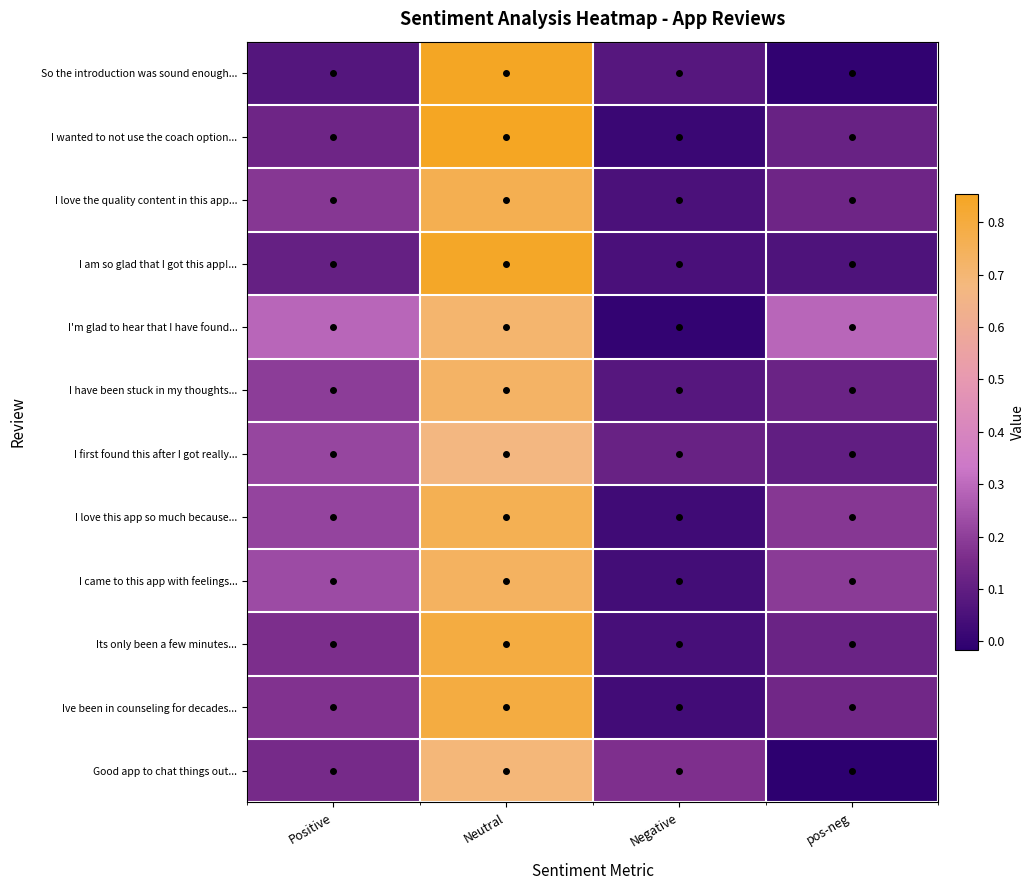

Reading left to right, transcribe all the data shown in this chart.

So the introduction was sound enough...: Positive=0.1	Neutral=0.8	Negative=0.1	pos-neg=-0.0
I wanted to not use the coach option...: Positive=0.1	Neutral=0.9	Negative=0.0	pos-neg=0.1
I love the quality content in this app...: Positive=0.2	Neutral=0.8	Negative=0.1	pos-neg=0.1
I am so glad that I got this app!...: Positive=0.1	Neutral=0.8	Negative=0.0	pos-neg=0.1
I'm glad to hear that I have found...: Positive=0.3	Neutral=0.7	Negative=0.0	pos-neg=0.3
I have been stuck in my thoughts...: Positive=0.2	Neutral=0.7	Negative=0.1	pos-neg=0.1
I first found this after I got really...: Positive=0.2	Neutral=0.7	Negative=0.1	pos-neg=0.1
I love this app so much because...: Positive=0.2	Neutral=0.8	Negative=0.0	pos-neg=0.2
I came to this app with feelings...: Positive=0.2	Neutral=0.7	Negative=0.0	pos-neg=0.2
Its only been a few minutes...: Positive=0.2	Neutral=0.8	Negative=0.0	pos-neg=0.1
Ive been in counseling for decades...: Positive=0.2	Neutral=0.8	Negative=0.0	pos-neg=0.1
Good app to chat things out...: Positive=0.1	Neutral=0.7	Negative=0.2	pos-neg=-0.0